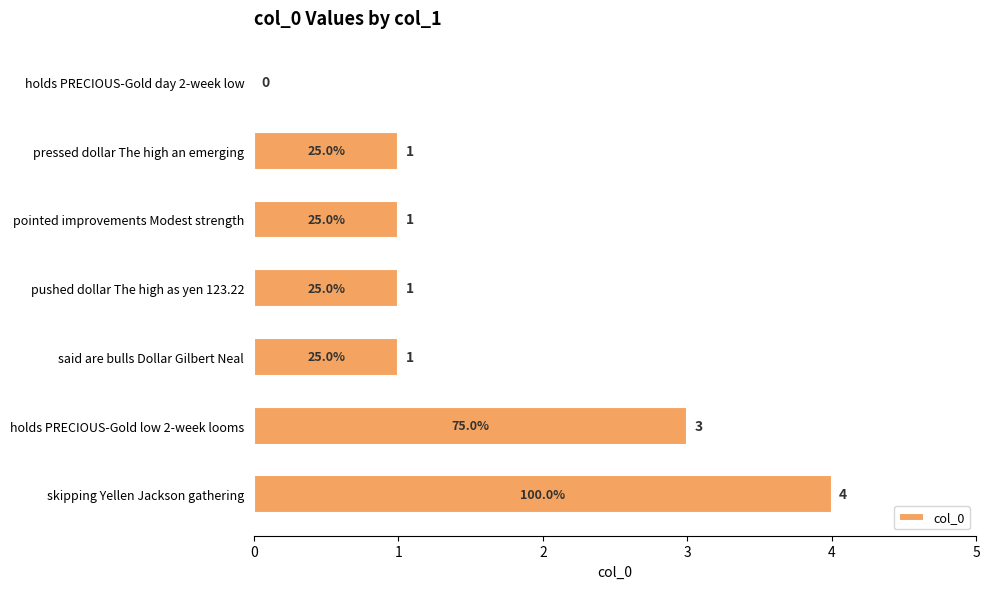

The chart shows a value of 2 at pressed dollar The high an emerging. True or false?

False